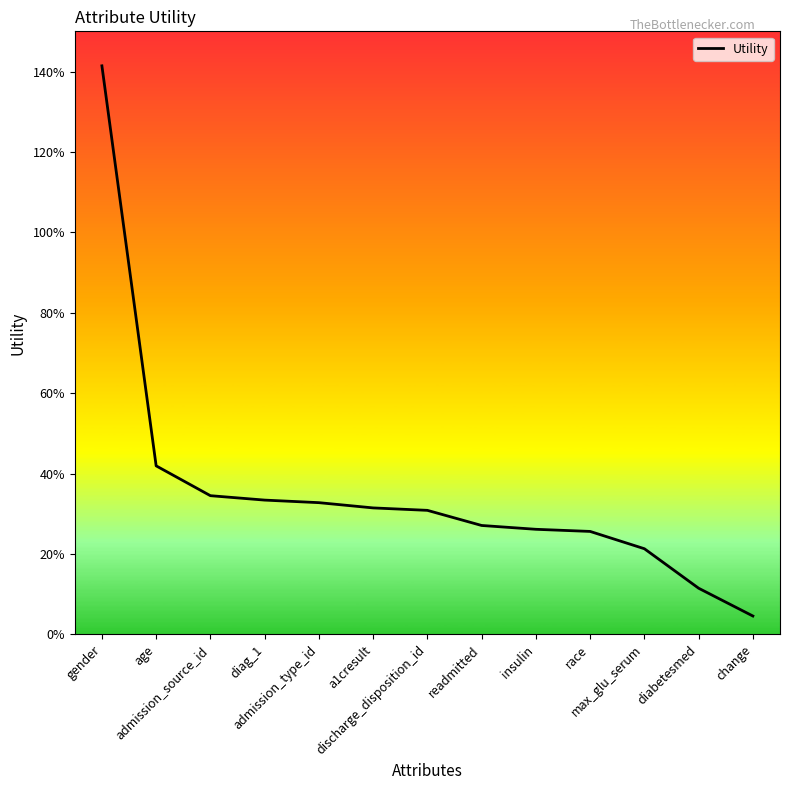

Is it true that the value at diabetesmed is 0.1?

True